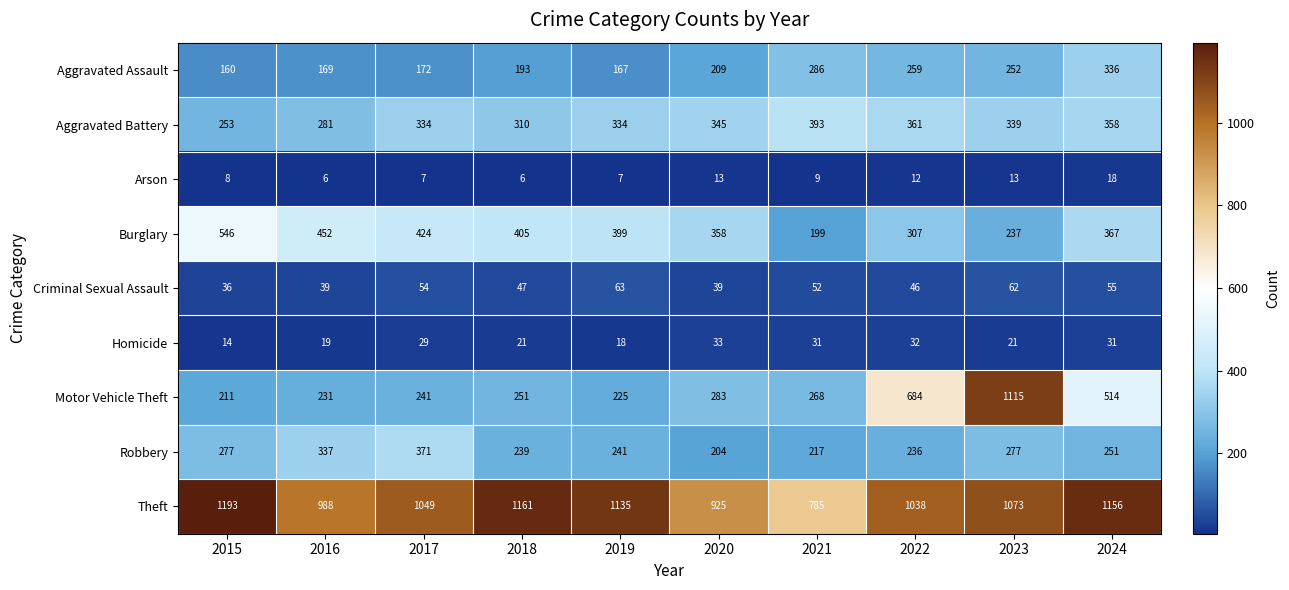

Which series has the largest total across all categories?

Theft